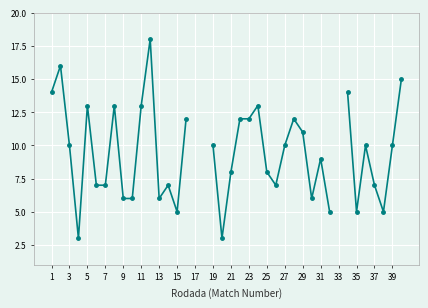

How many interior local valleys (lower than both neighbors) does the data have?

8